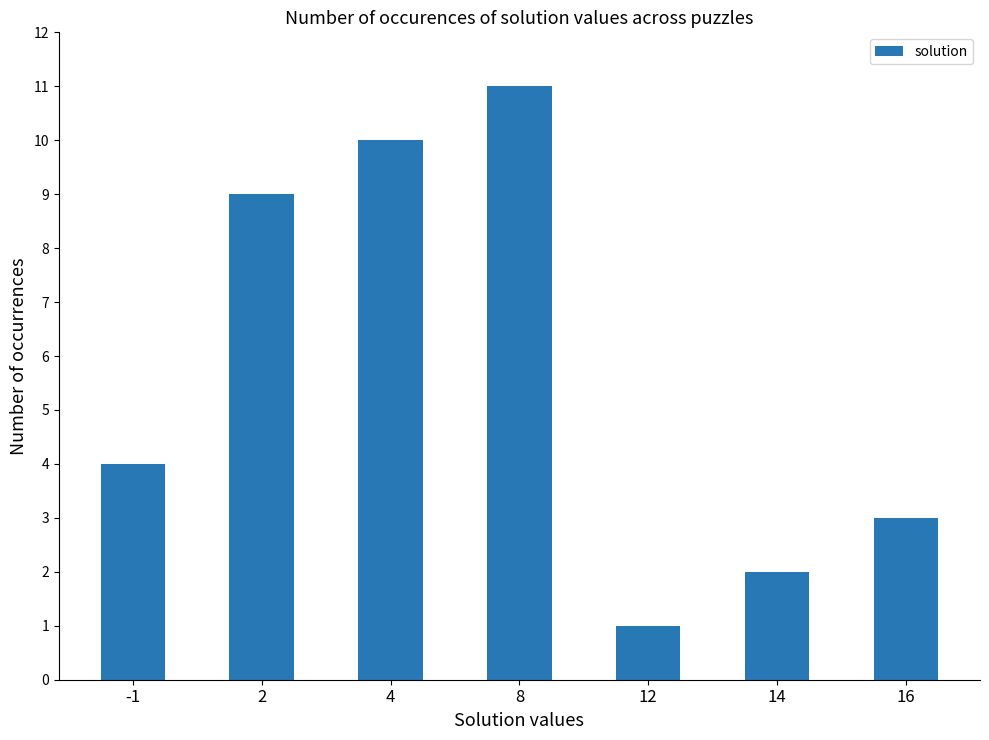

What is the minimum value shown in the chart?

1